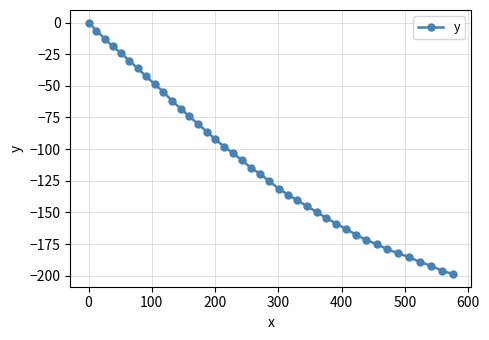

What is the difference between the second highest and second lowest values?

189.7